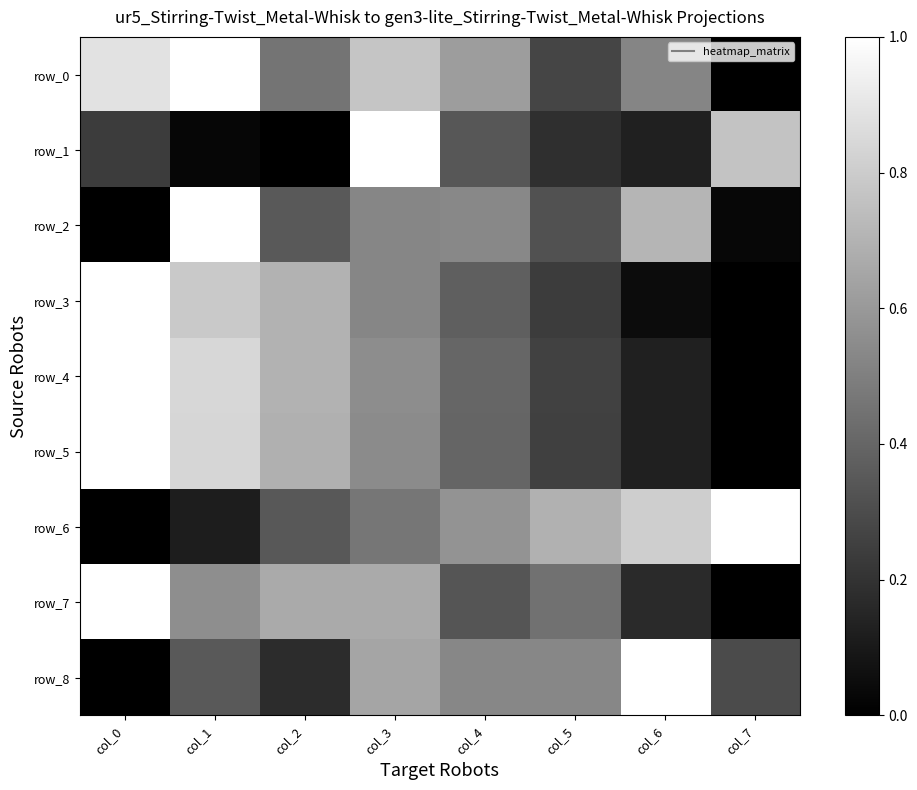

The row_1 series shows 0.8 at col_7. True or false?

True